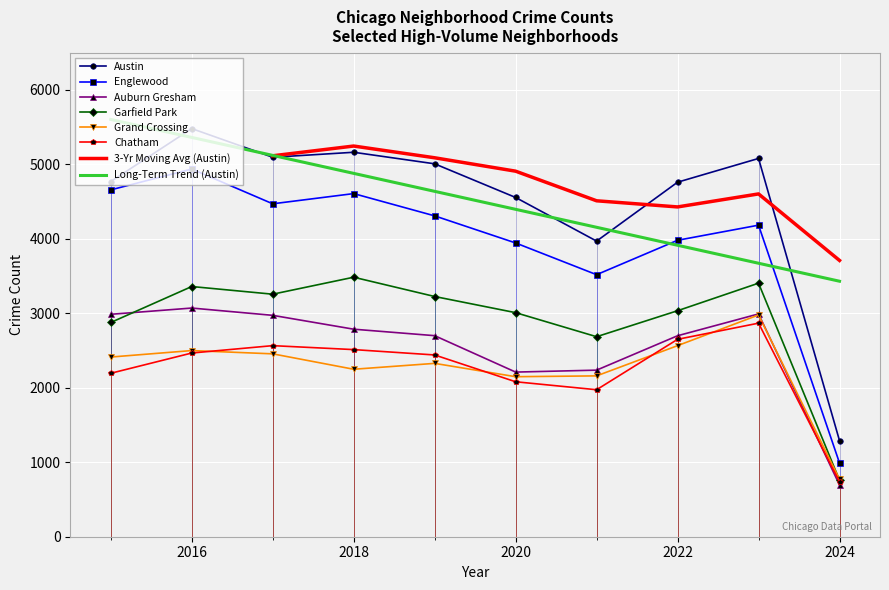

True or false: Grand Crossing and Auburn Gresham cross at least once.

True